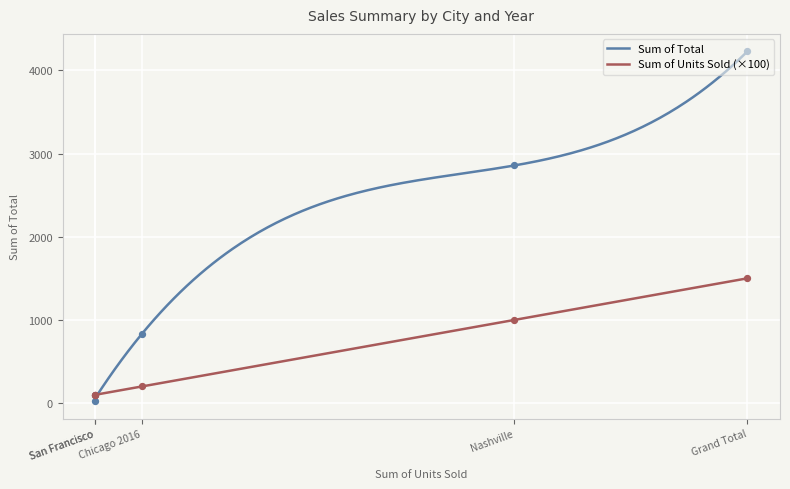

Which series has the largest Y range (max minus min)?

Sum of Total